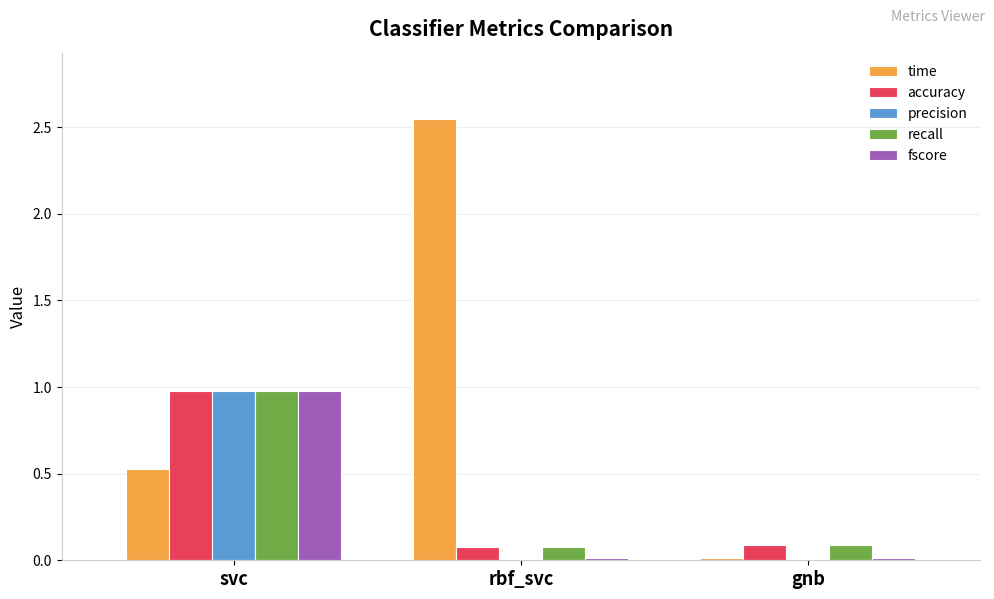

What are all the series names shown in the legend?

time, accuracy, precision, recall, fscore